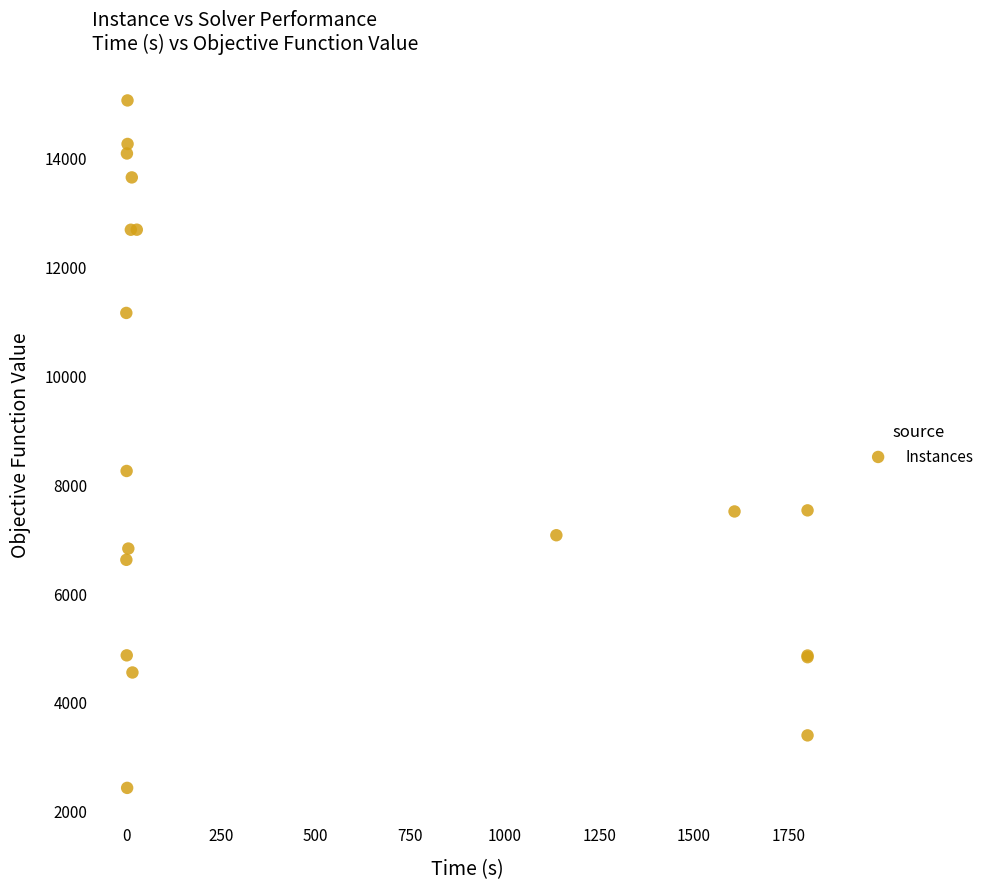

What Y value in the scatter plot is closest to 8738?

8245